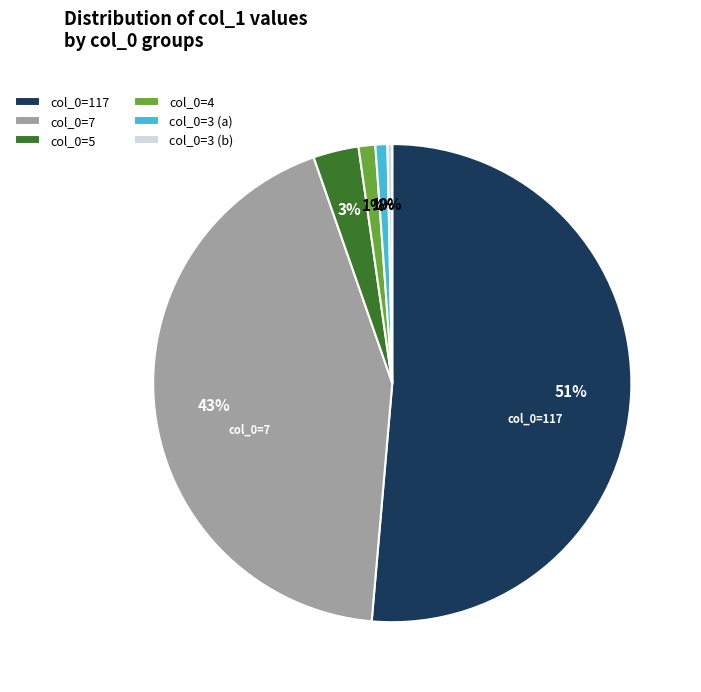

True or false: col_0=5 accounts for 3% of the total.

True